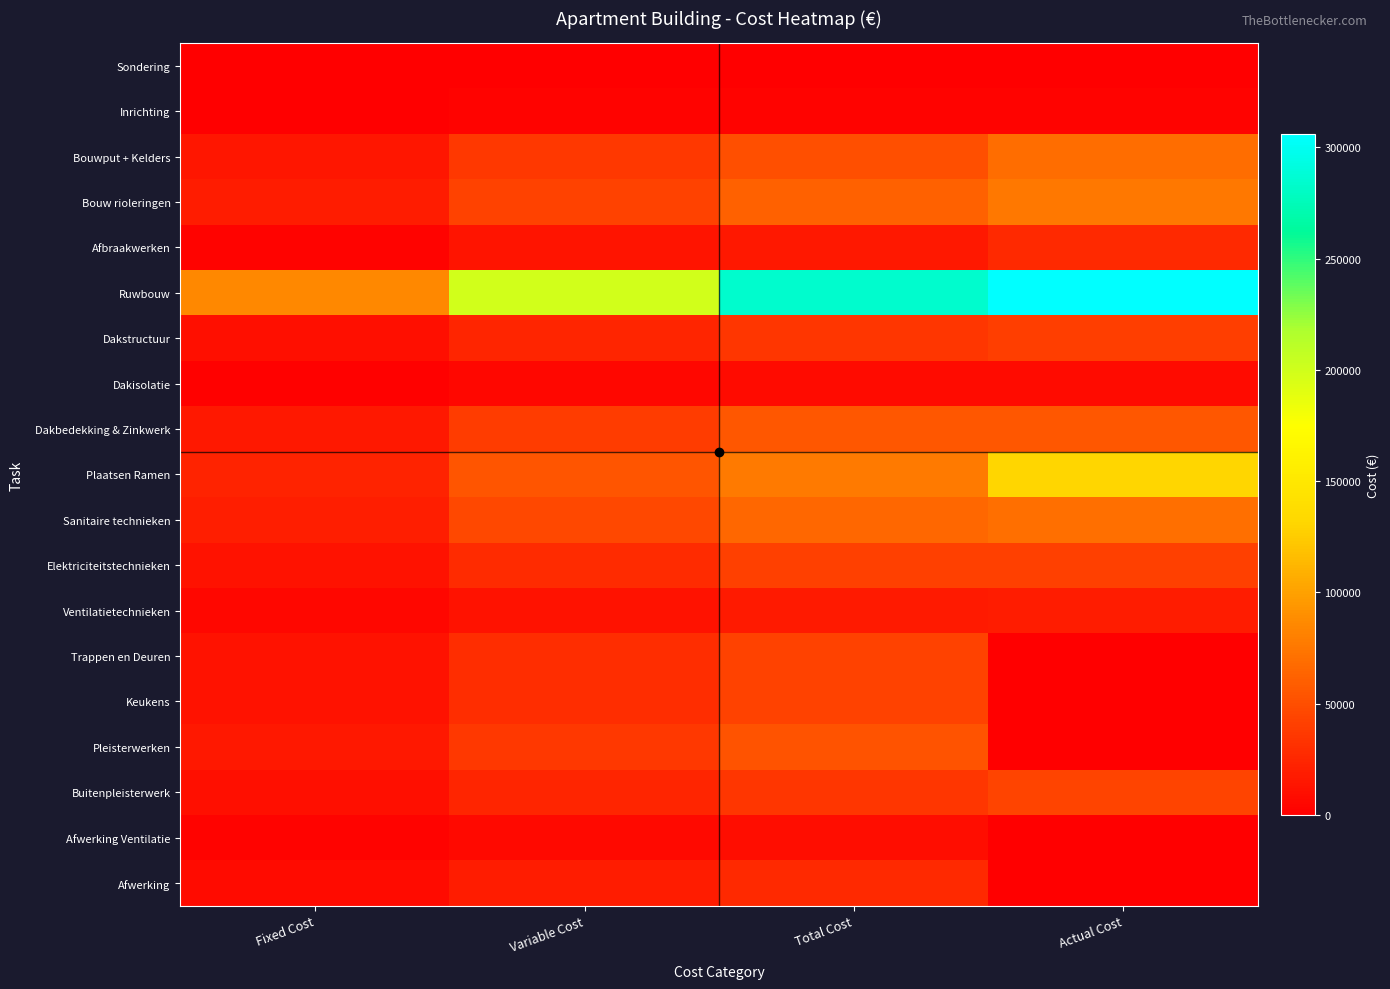

What is the difference between the highest and lowest values at Fixed Cost?

85166.8